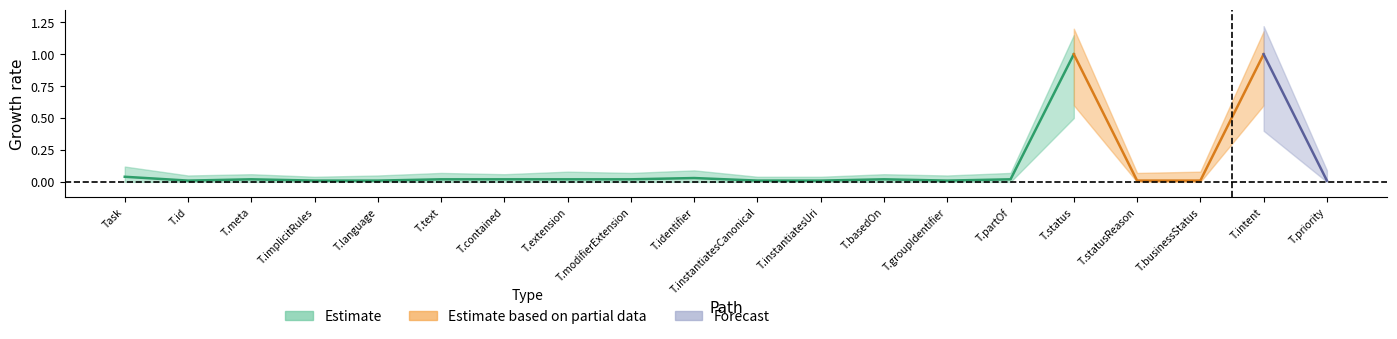

In Min, how many points are higher than both neighbors (excluding endpoints)?

2